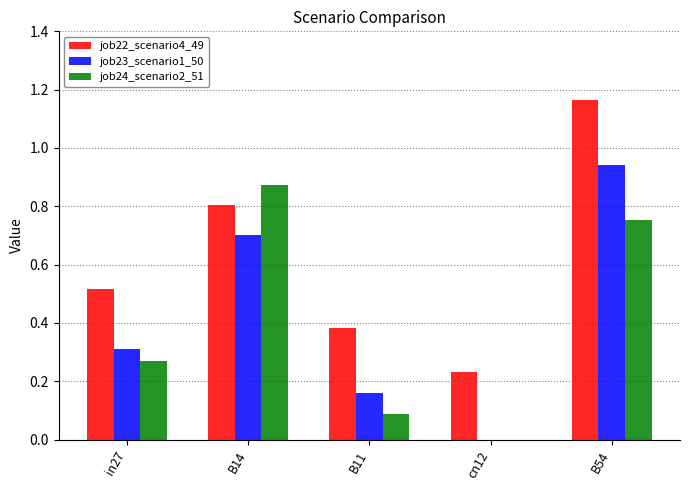

Which series has the largest total across all categories?

job22_scenario4_49